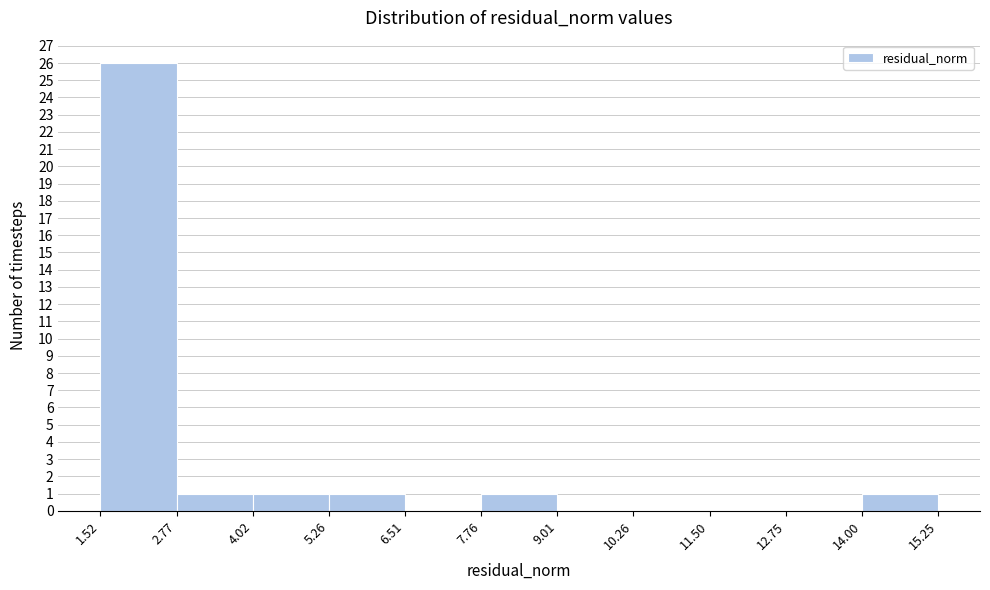

How tall is the bar that spans 1.52 to 2.77 on the x-axis? The values are not printed on the chart, so give them approximately, as read against the axis.

26